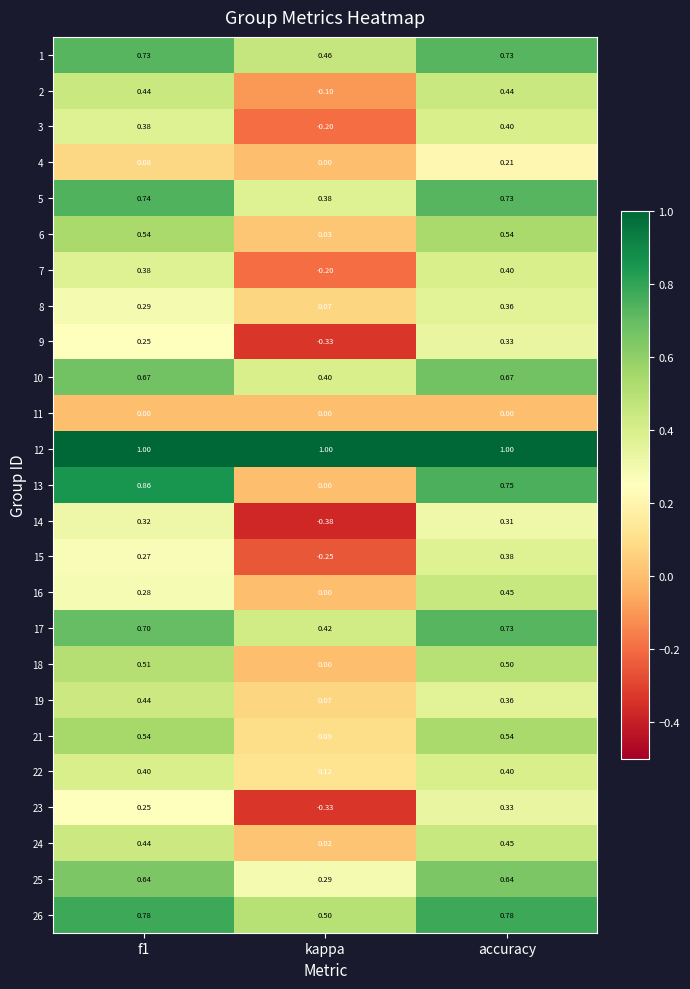

At which category does the chart reach its minimum across all series?

kappa